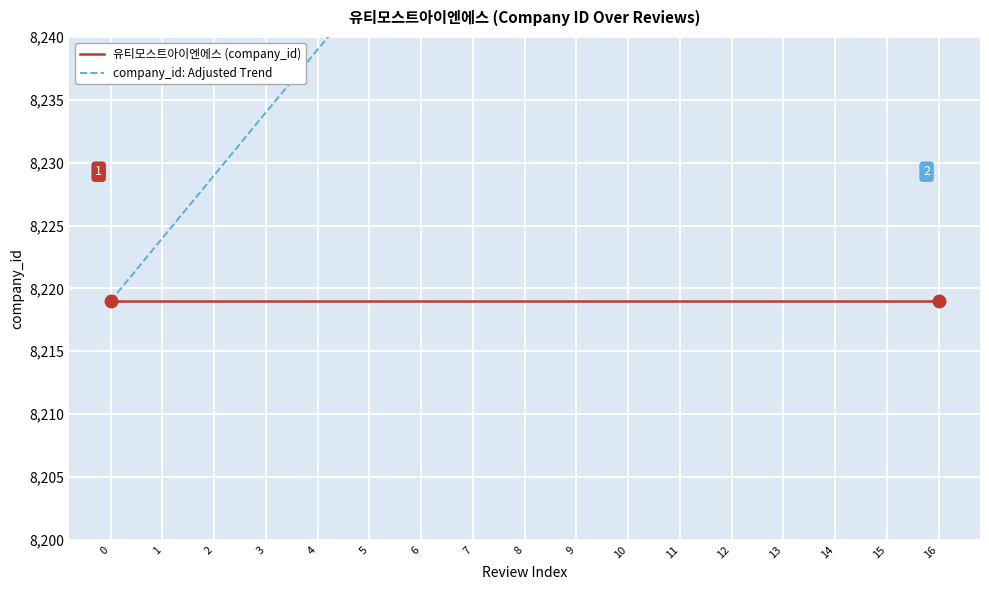

Which series changed the most between 5 and 16?

company_id: Adjusted Trend